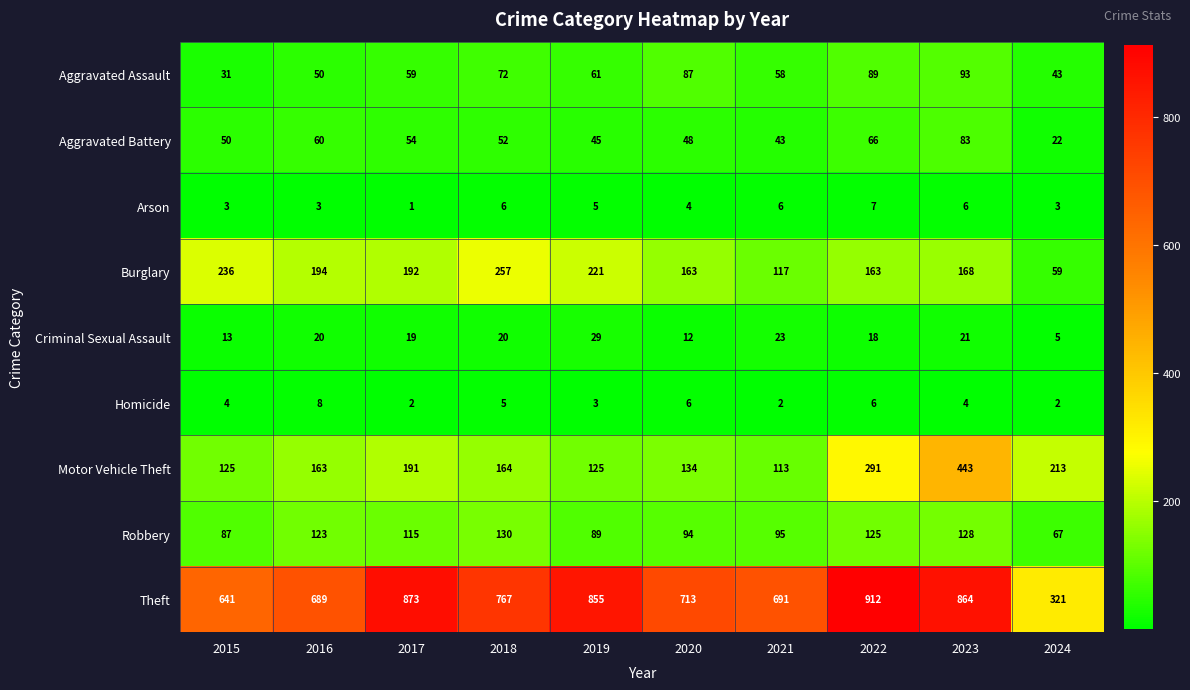

At which label does Arson reach its minimum?

2017